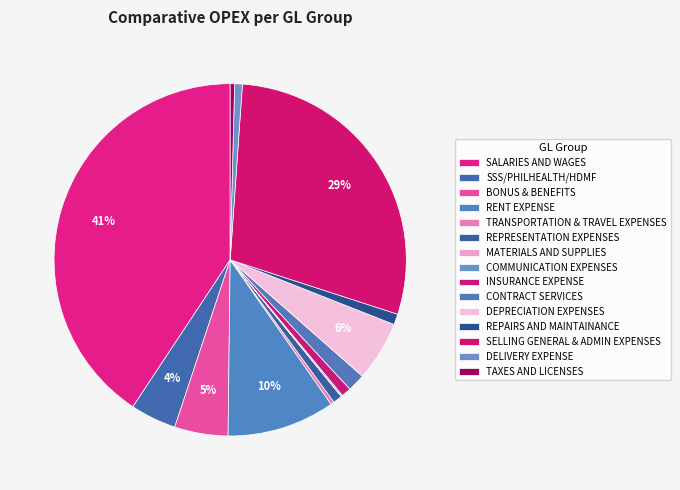

How many slices are in this pie chart?

15